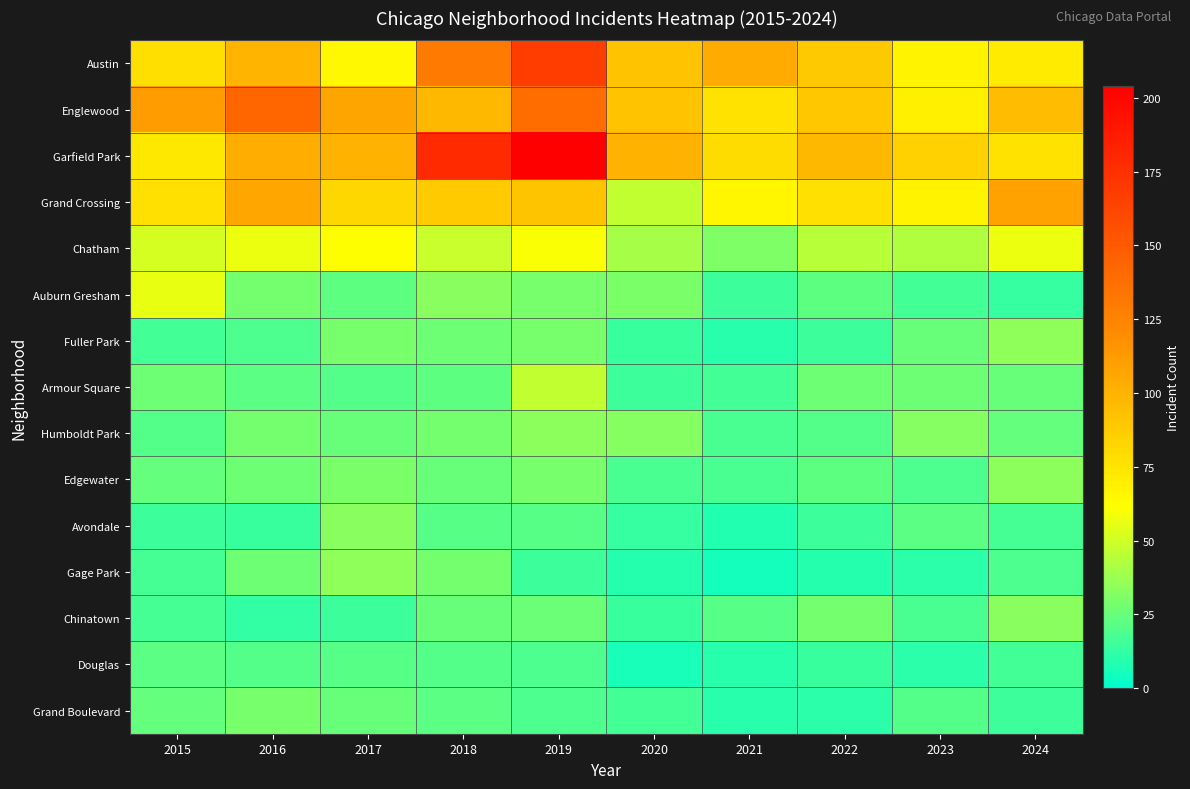

Which category has the highest value across all series?

2019